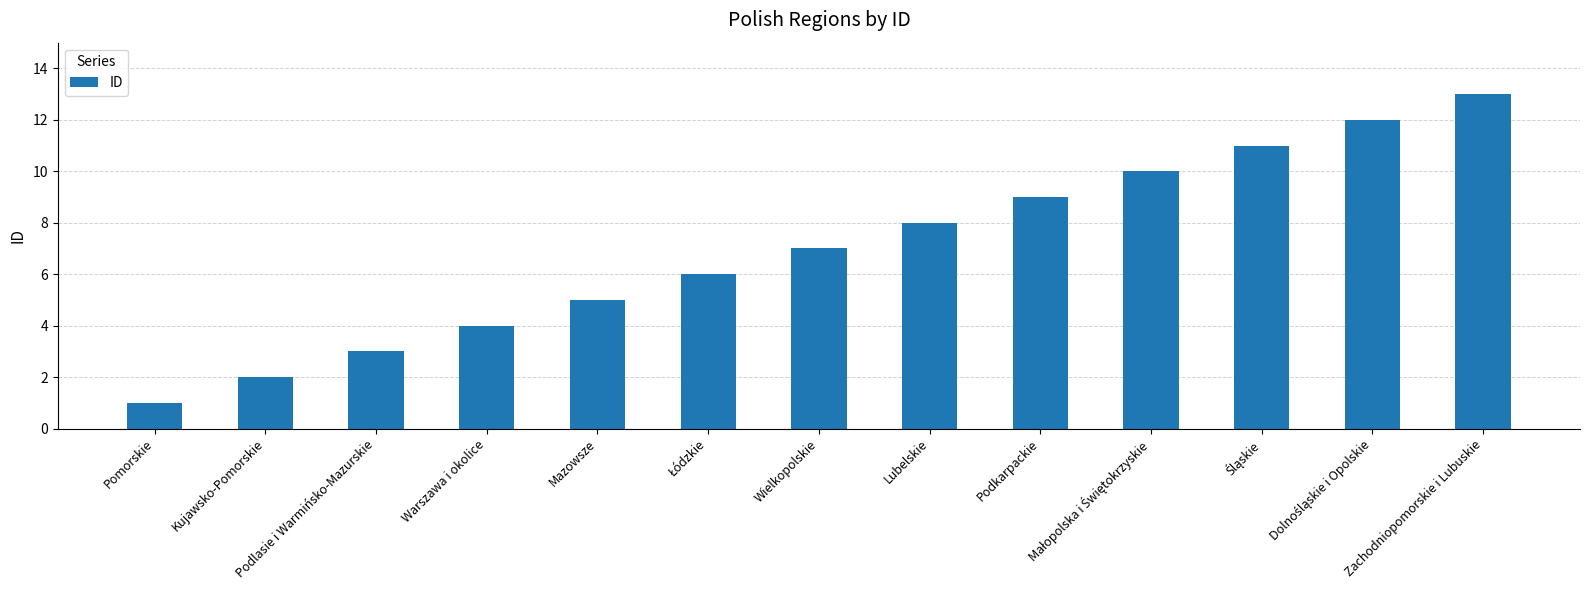

What is the label of the 9th bar from the left?

Podkarpackie